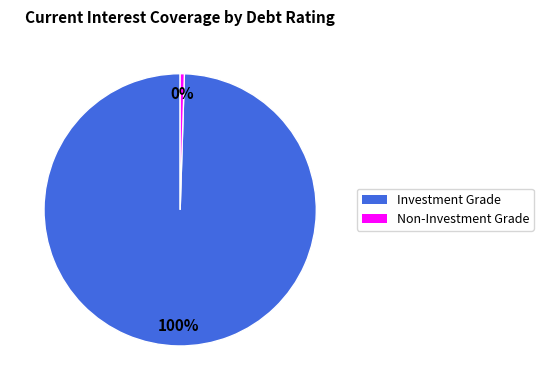

To the nearest percent, what is the average slice percentage?

50%